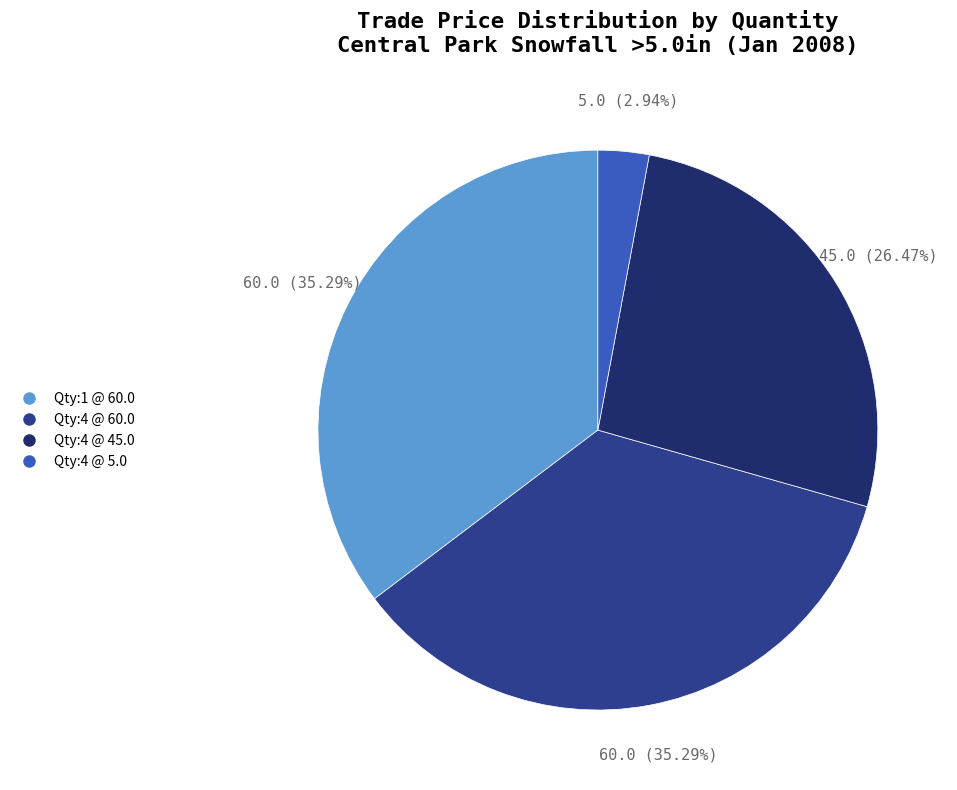

Is there a majority slice in this chart?

No